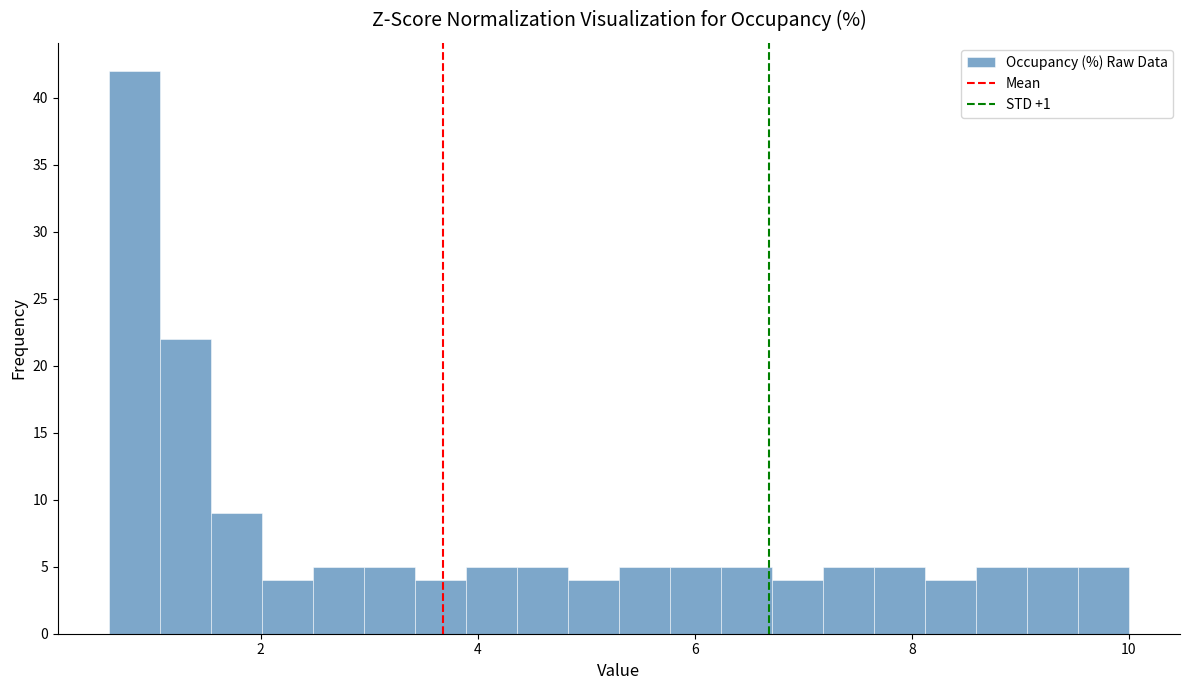

Around what value on the x-axis is the tallest bar? Give the approximate position of its centre, as read against the axis.

0.8